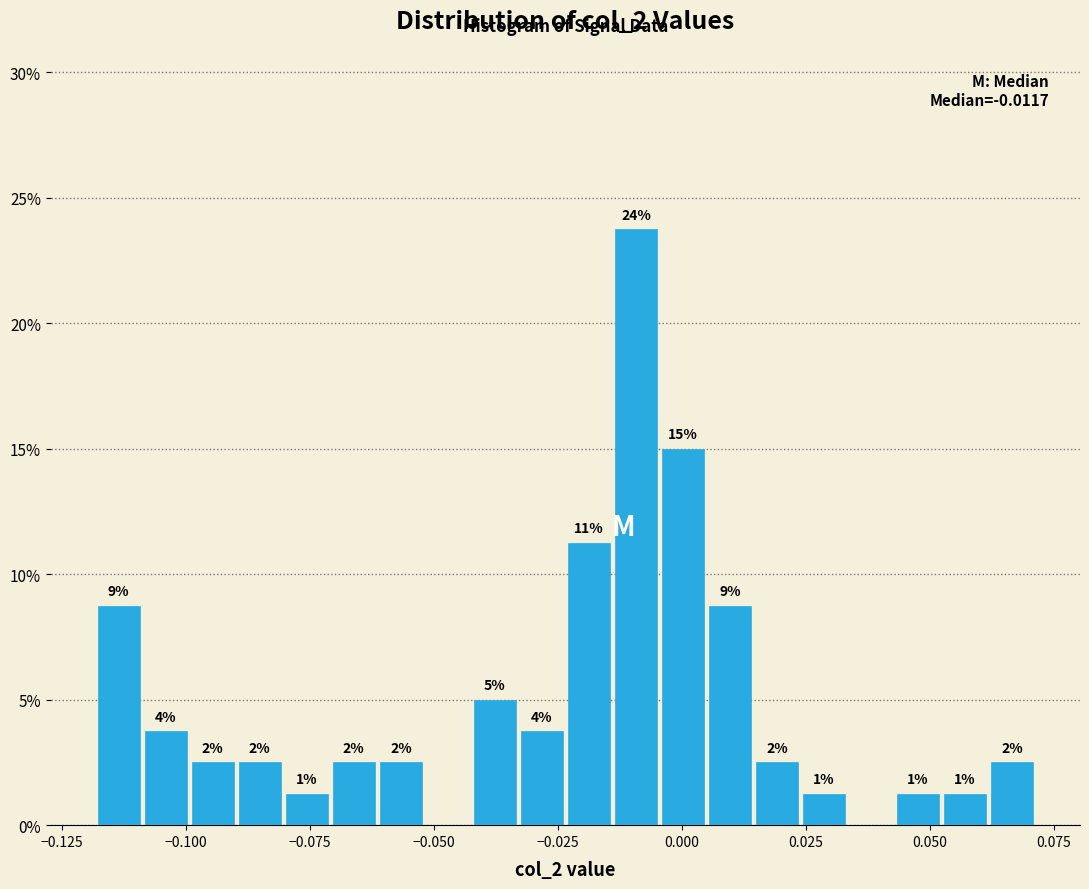

Around what value on the x-axis is the tallest bar? Give the approximate position of its centre, as read against the axis.

-0.010